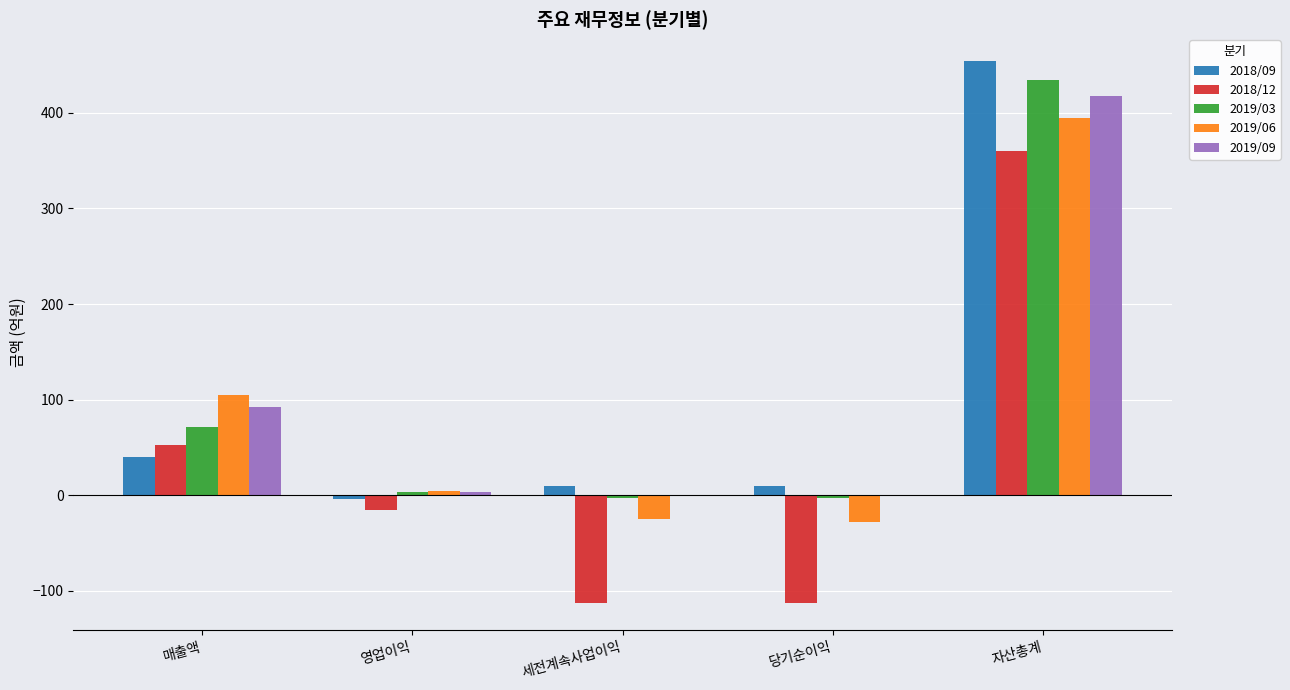

The 2019/09 series shows 0 at 당기순이익. True or false?

True